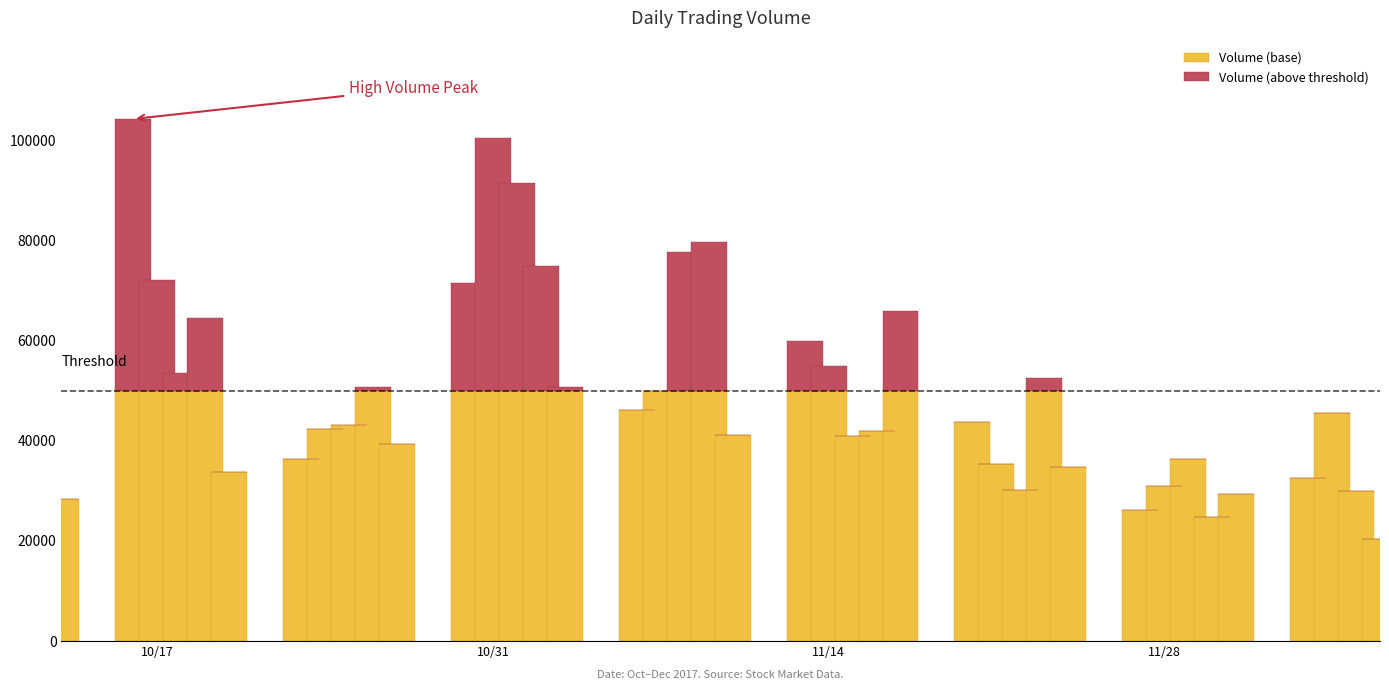

What is the highest value of the Volume (base) series?

50000